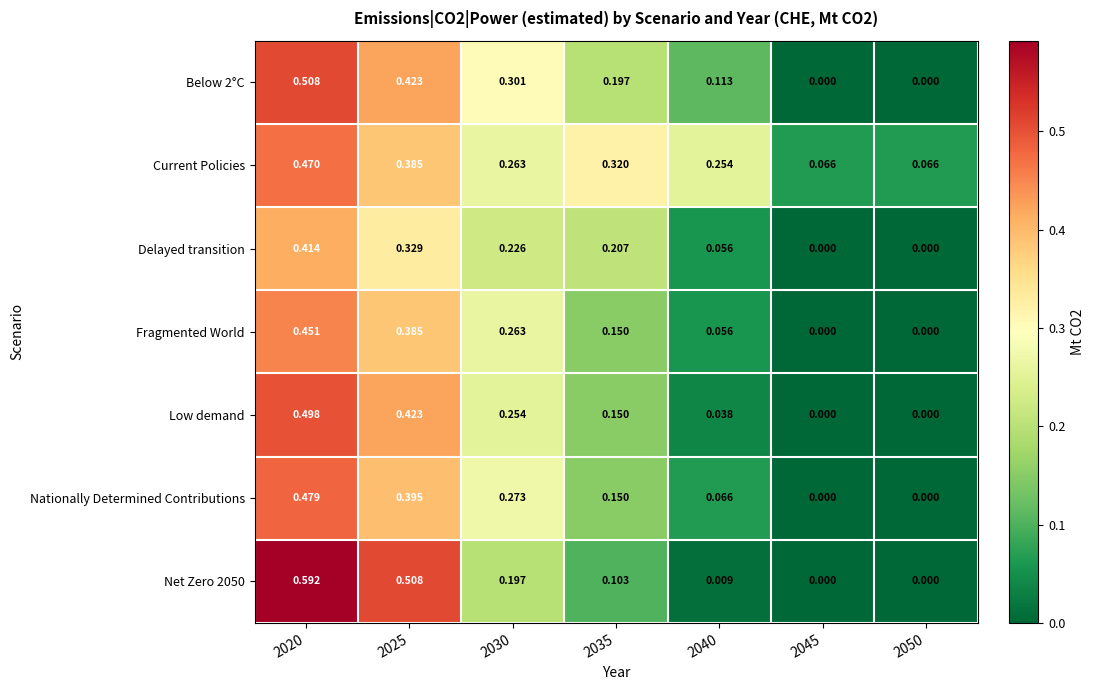

Rank the series by their maximum value, from highest to lowest.

Net Zero 2050, Below 2°C, Low demand, Nationally Determined Contributions, Current Policies, Fragmented World, Delayed transition